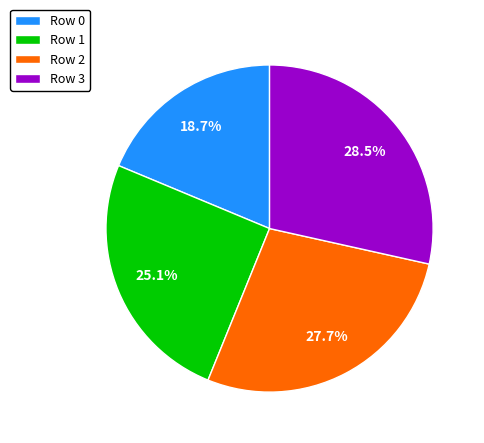

Does any single category account for the majority?

No